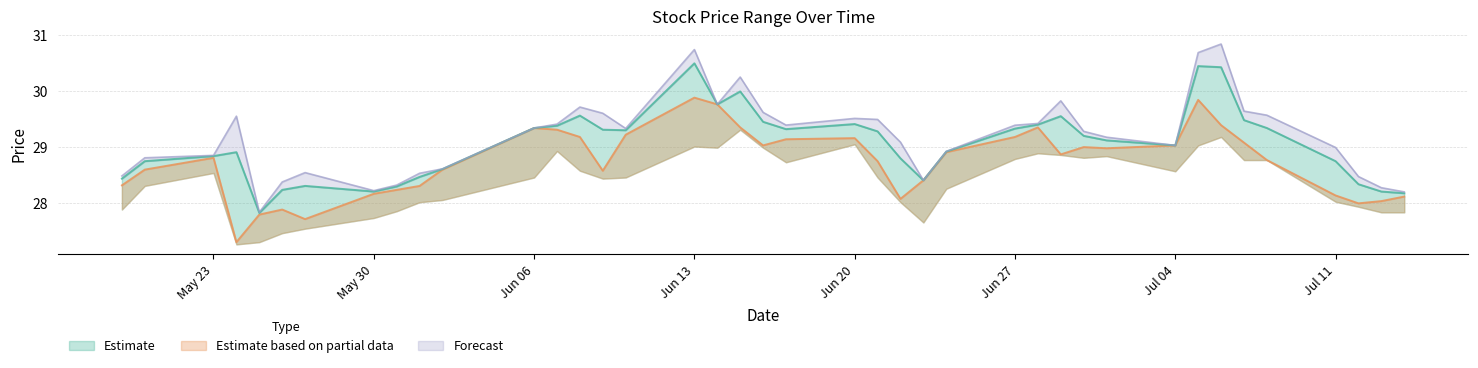

True or false: close has a value of 41.9 at Jul 04.

False